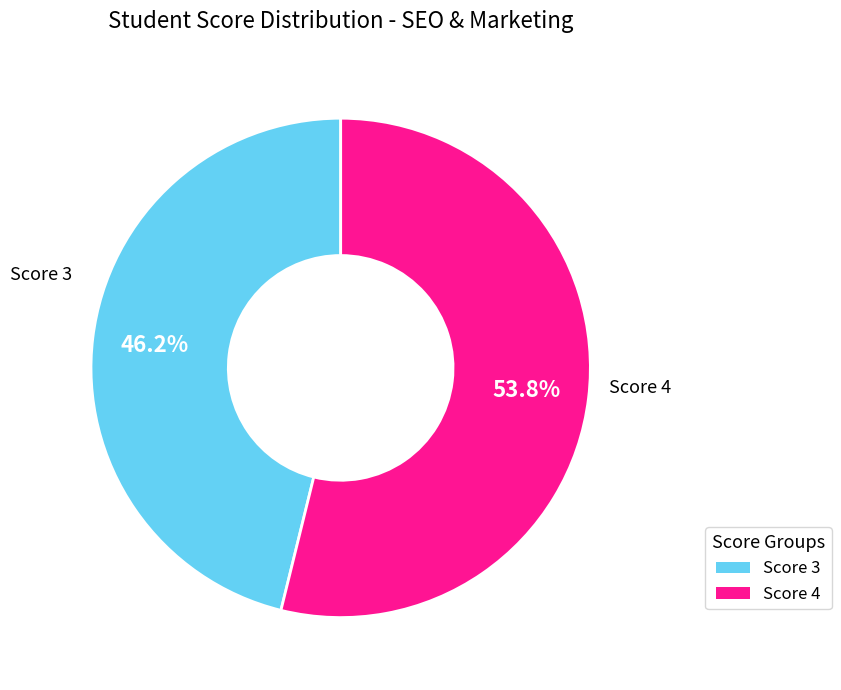

Is there a majority slice in this chart?

Yes